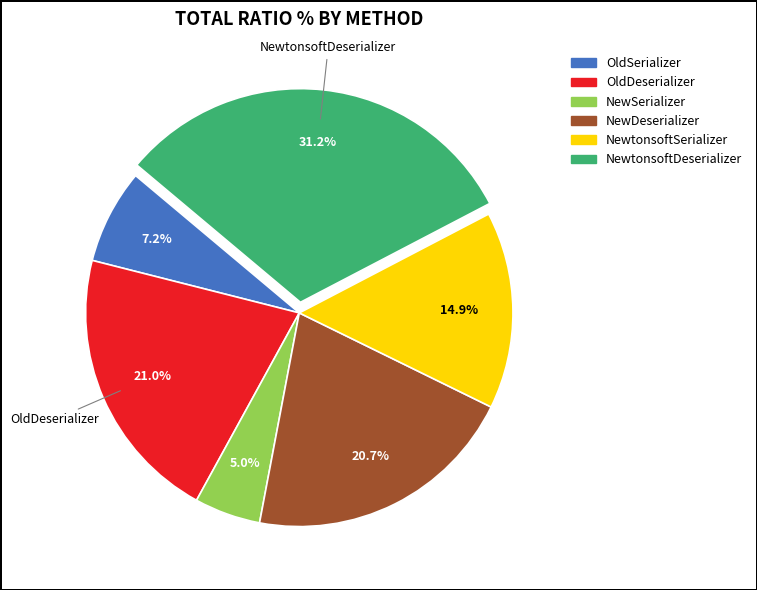

To the nearest percent, what is the combined percentage of NewtonsoftDeserializer and OldSerializer?

38%